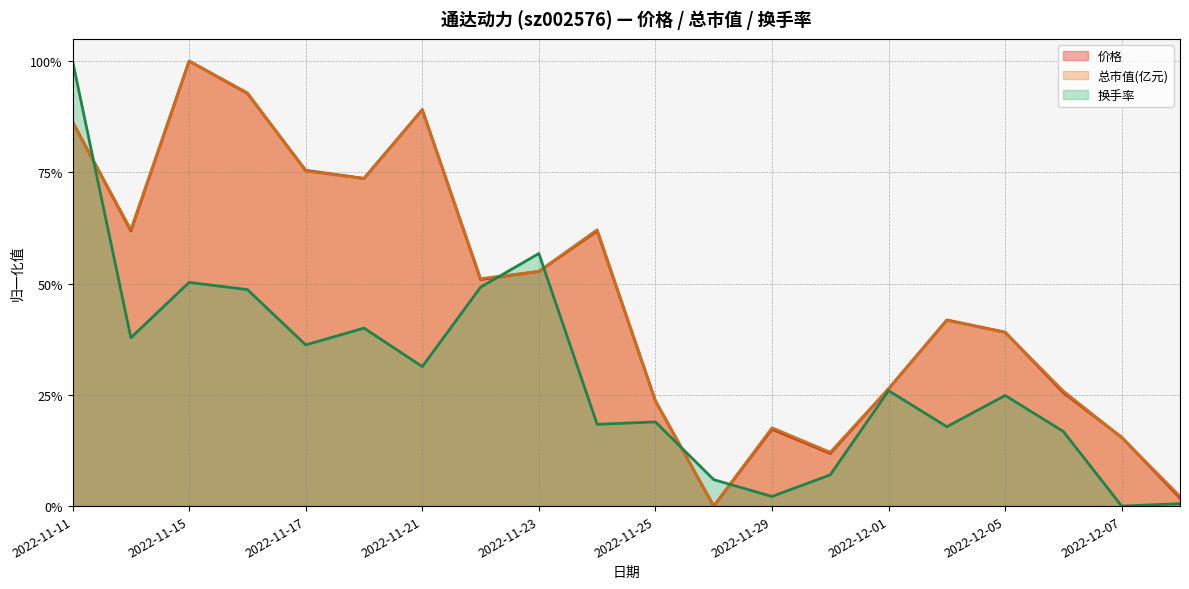

Where is the first local minimum for 价格?

2022-11-14